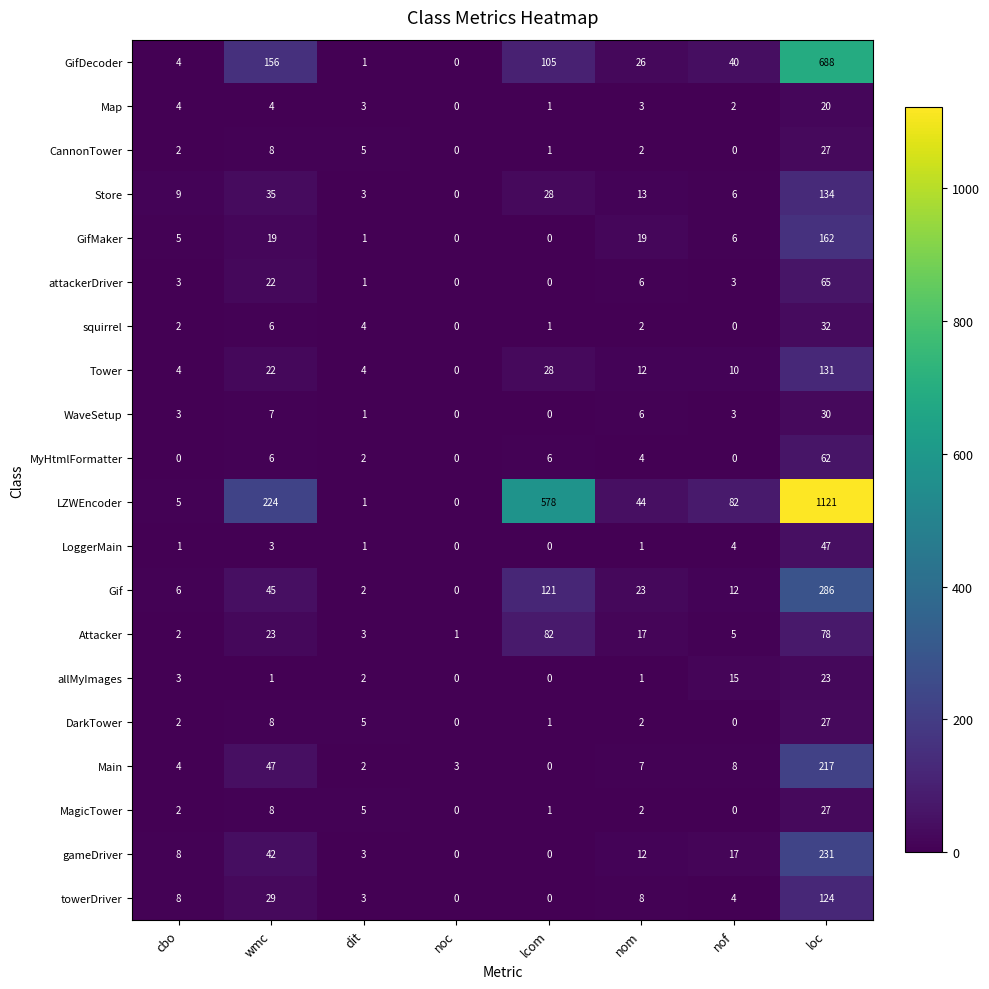

Read the WaveSetup value at wmc, to the nearest 5.

5